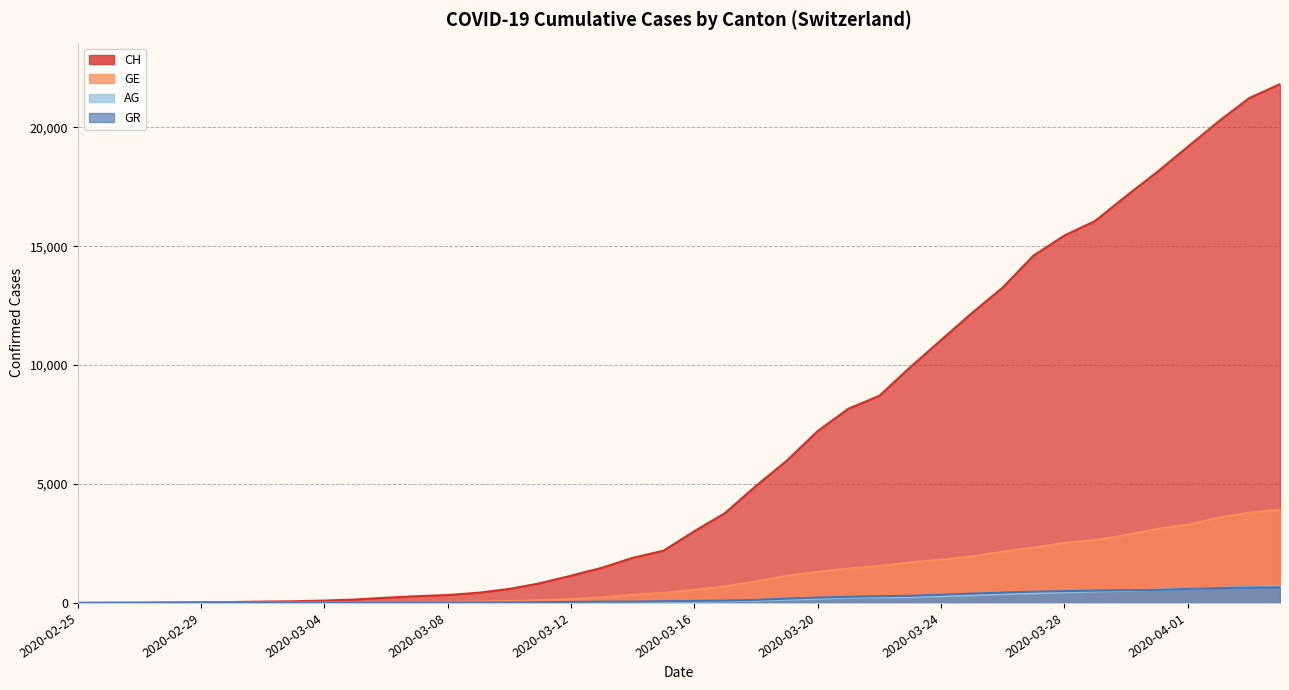

What is the difference between the GR values at 2020-03-10 and 2020-03-05?

8